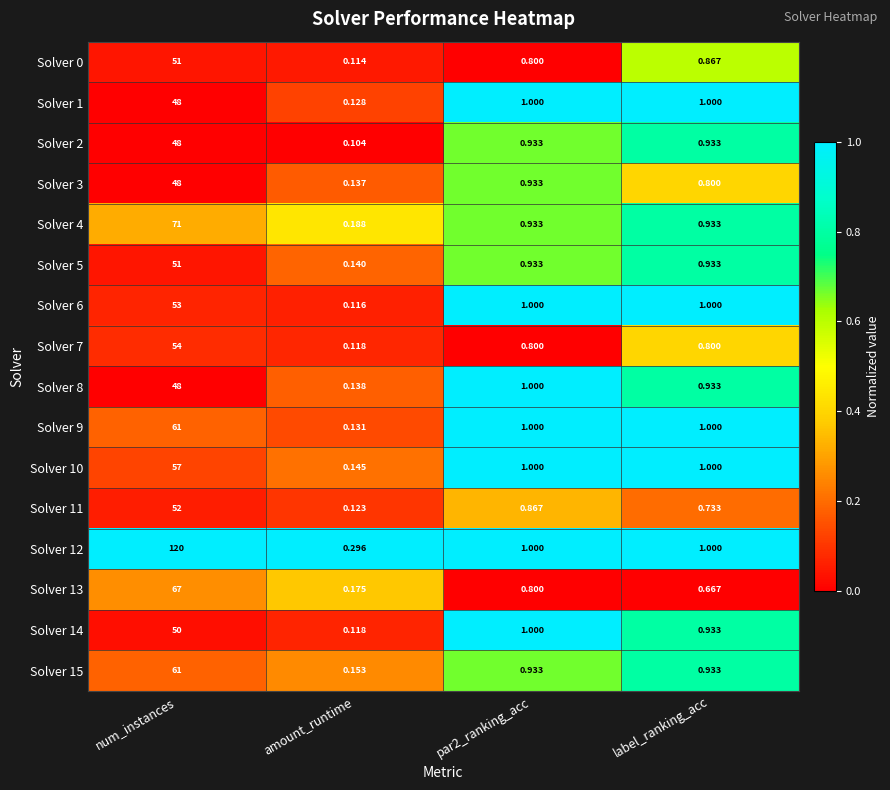

Is the value of Solver 8 at label_ranking_acc greater than the value of Solver 2 at amount_runtime?

Yes